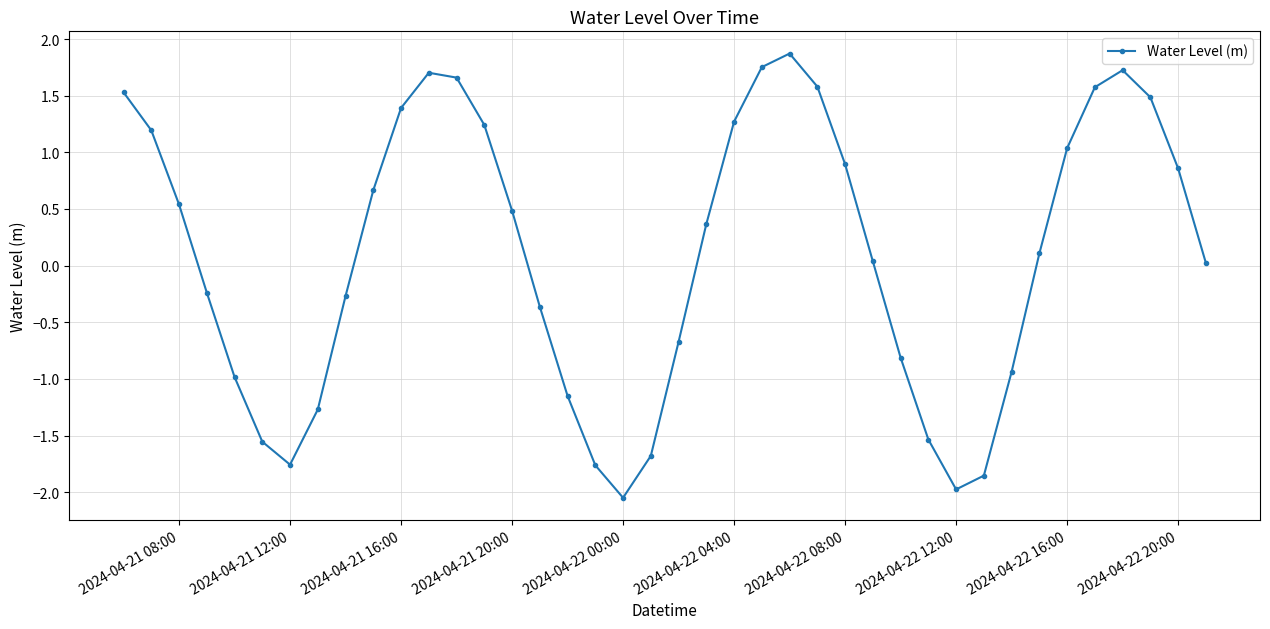

True or false: the data has more than 1 interior local peaks.

True